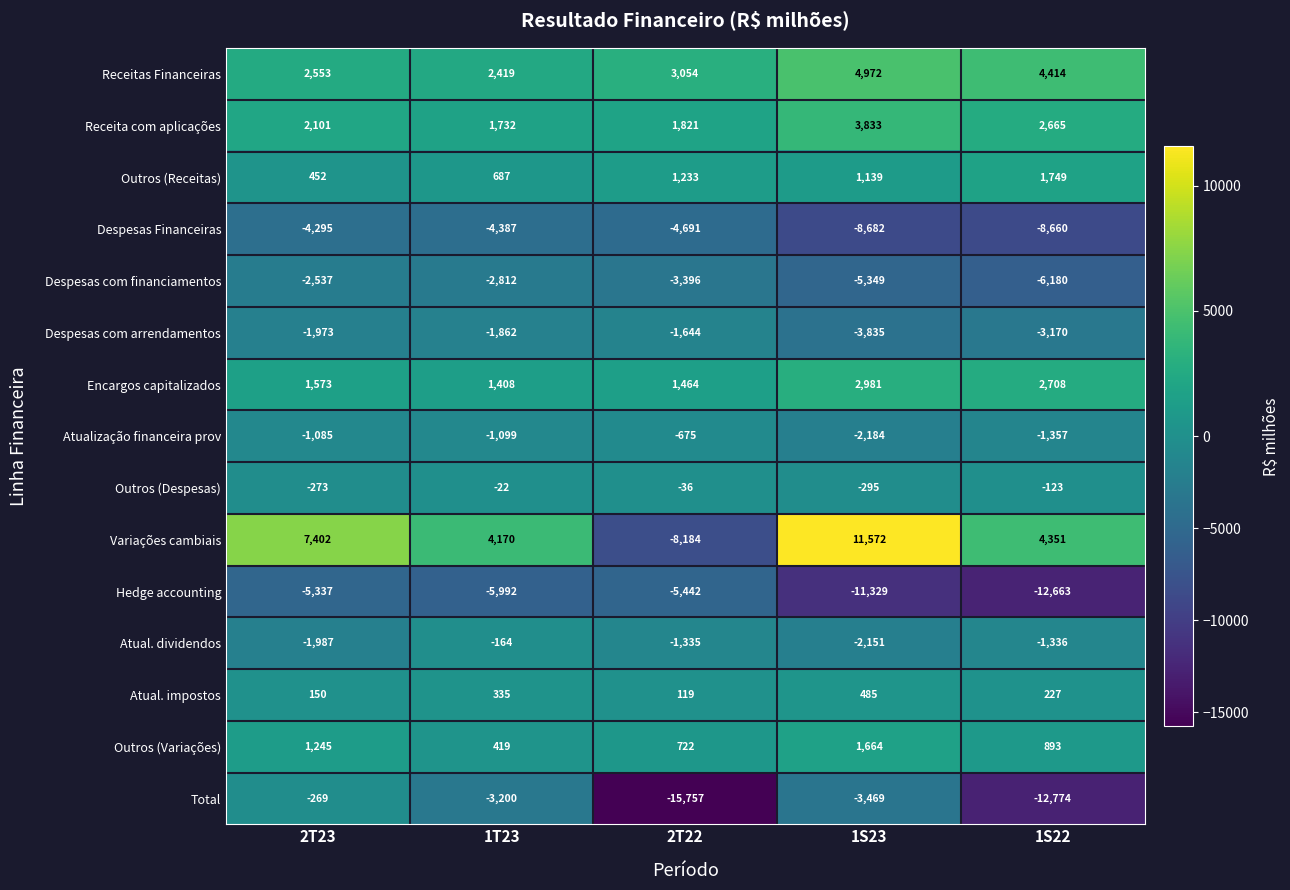

What is the approximate value of Receita com aplicações at 2T23, to the nearest 10?

2100